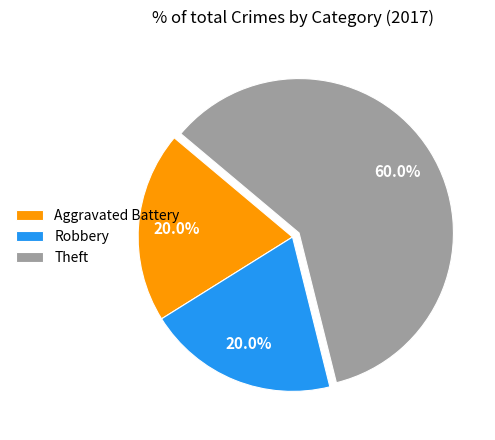

To the nearest percent, what percentage of the pie is Aggravated Battery?

20%